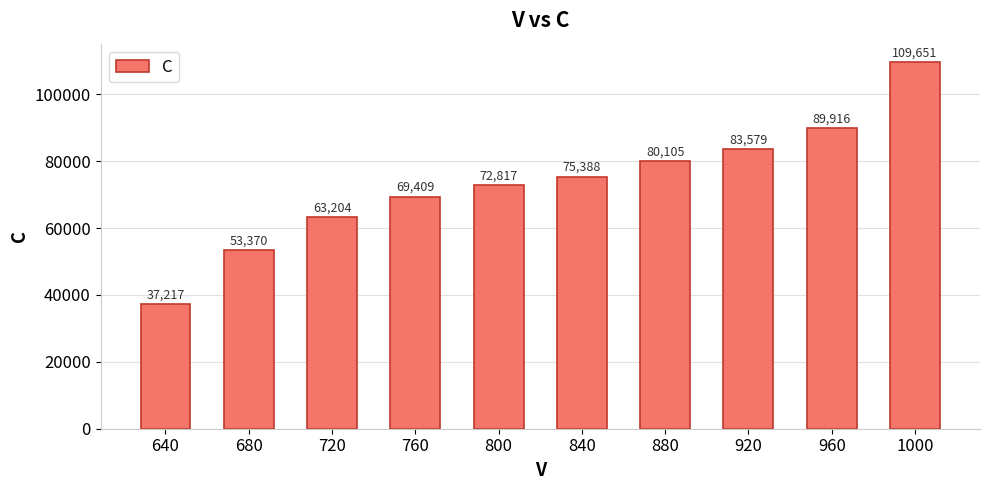

List the labels in order of value, smallest first.

640, 680, 720, 760, 800, 840, 880, 920, 960, 1000